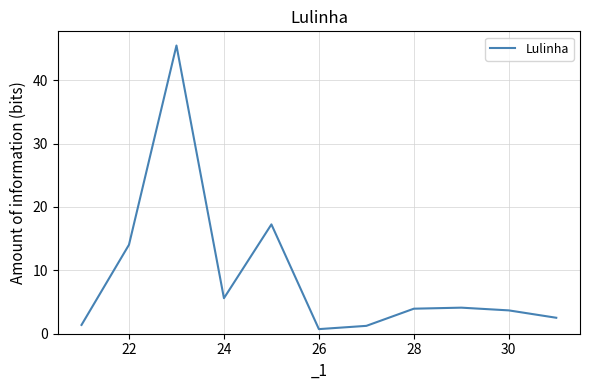

What is the greatest value displayed?

45.5